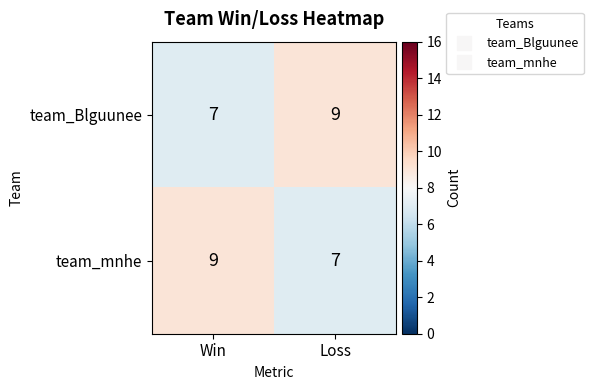

Reading right to left, extract all data points from this chart.

team_Blguunee: 9	7
team_mnhe: 7	9